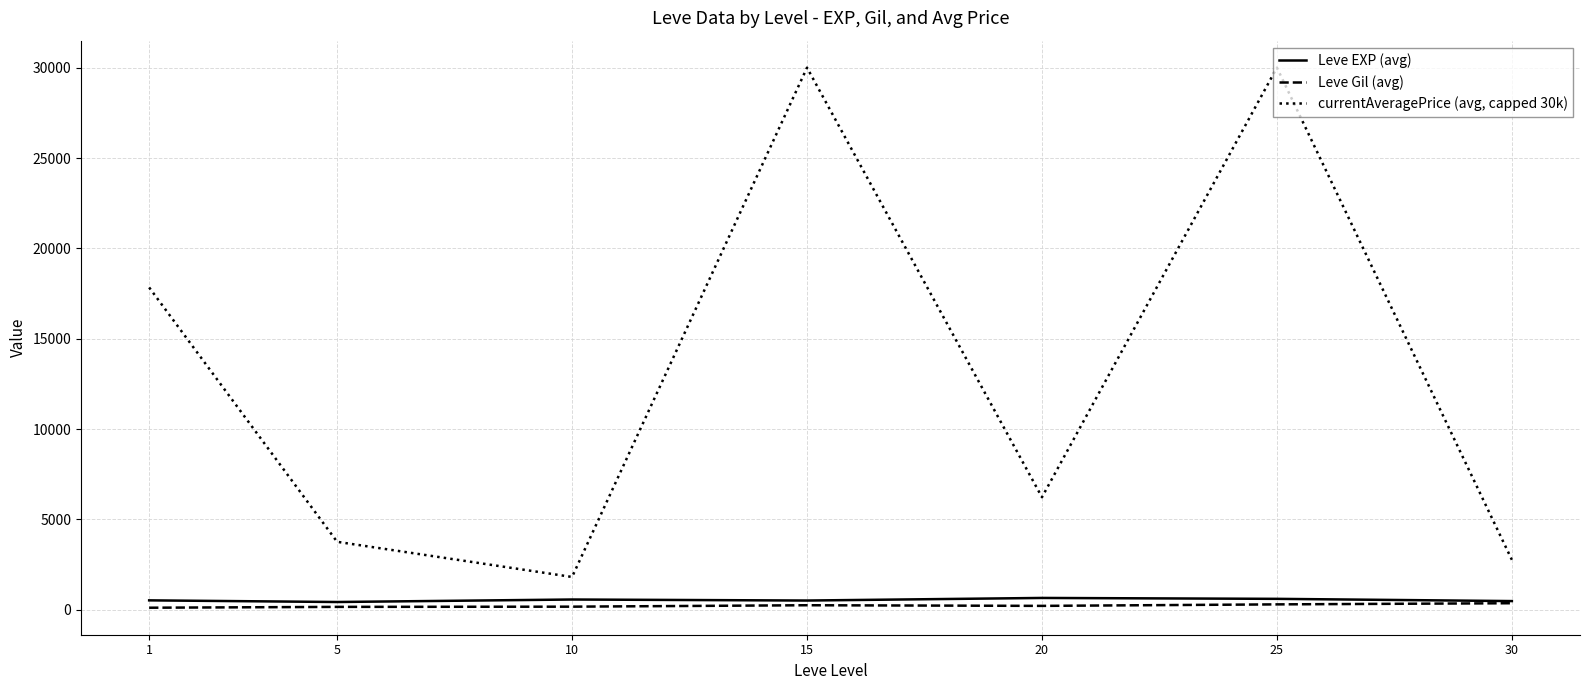

What is the difference between the highest and lowest values at 15?

29750.3